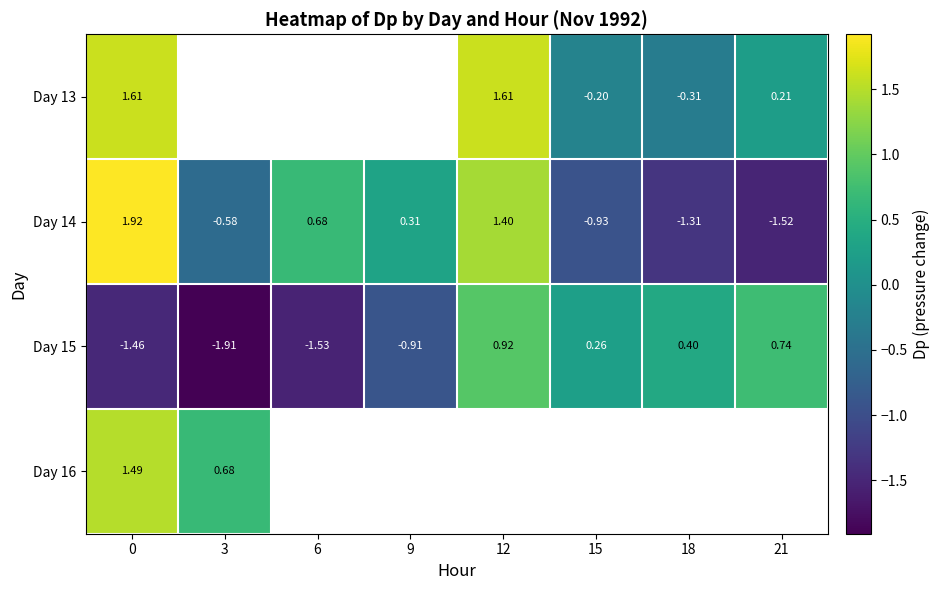

Is it true that Day 14 equals -1.3 at 18?

True